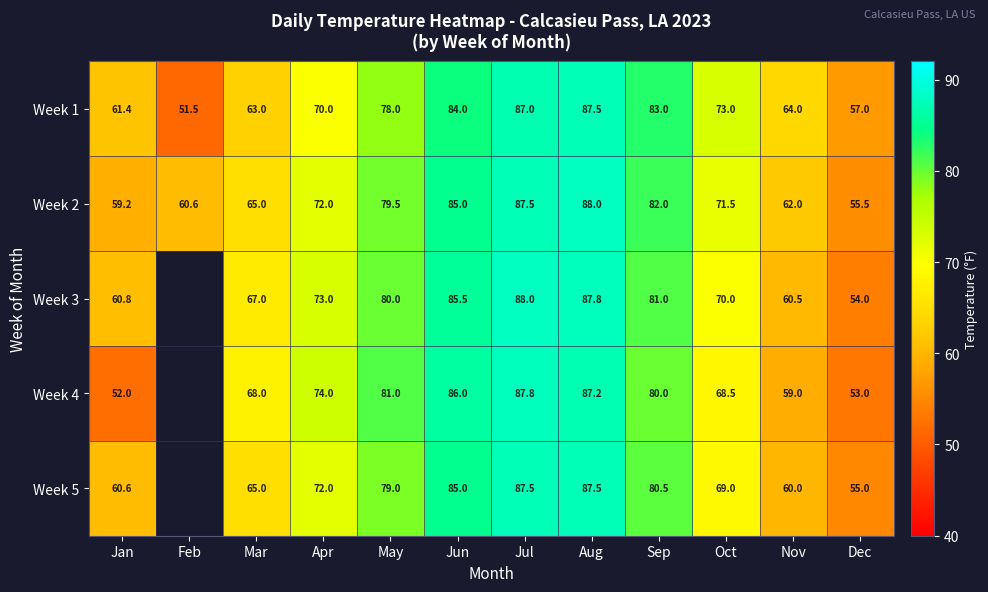

The Week 5 series shows 80.5 at Sep. True or false?

True